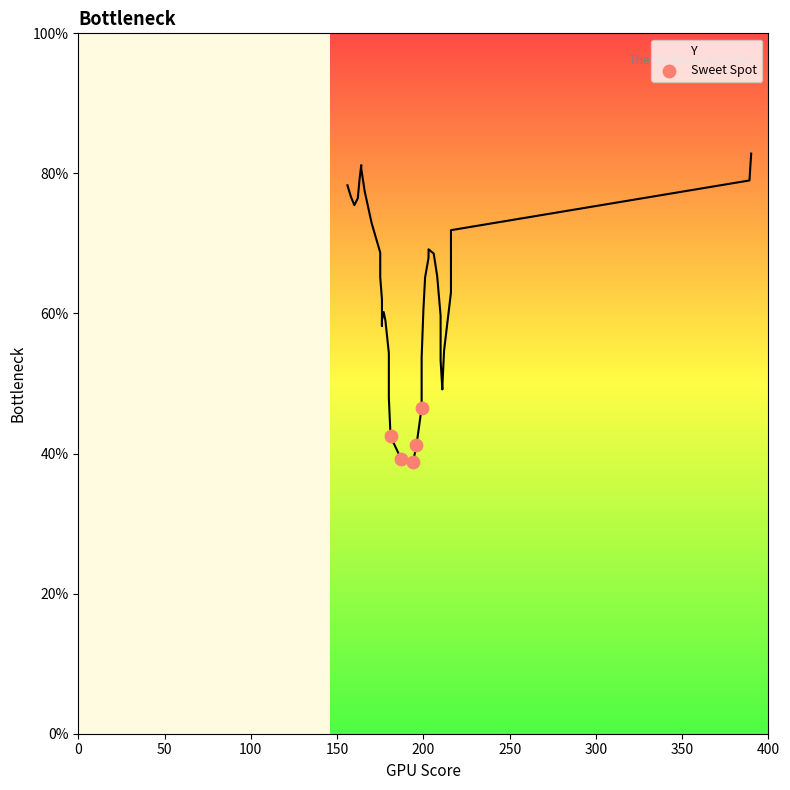

What is the range of X values (max minus min)?

18.0